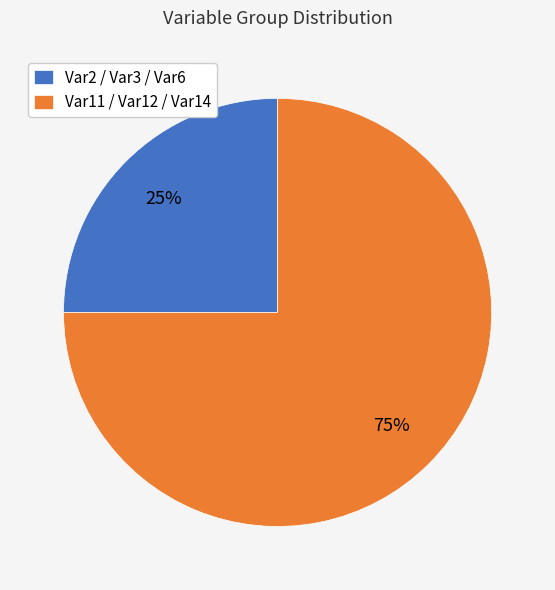

To the nearest percent, what is the difference between the largest and smallest slice percentages?

50%